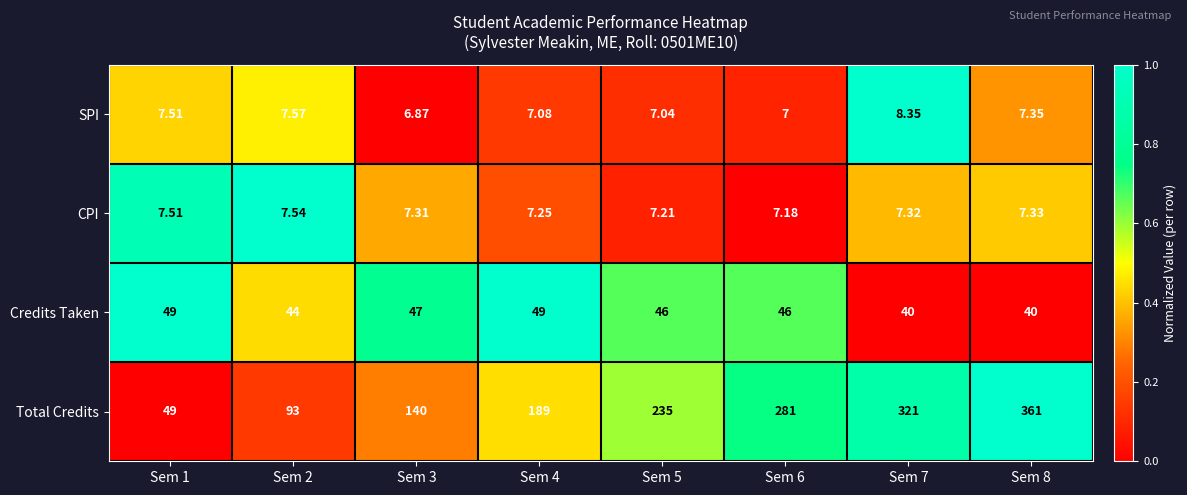

Which series has the widest spread of values?

Total Credits